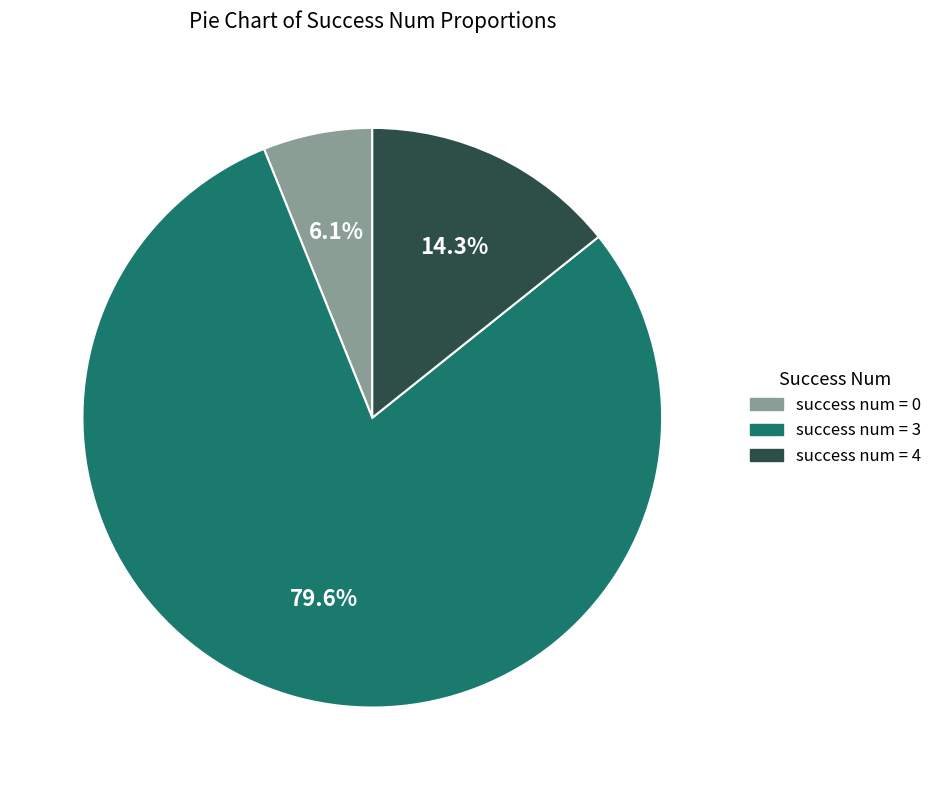

Does any single category account for the majority?

Yes